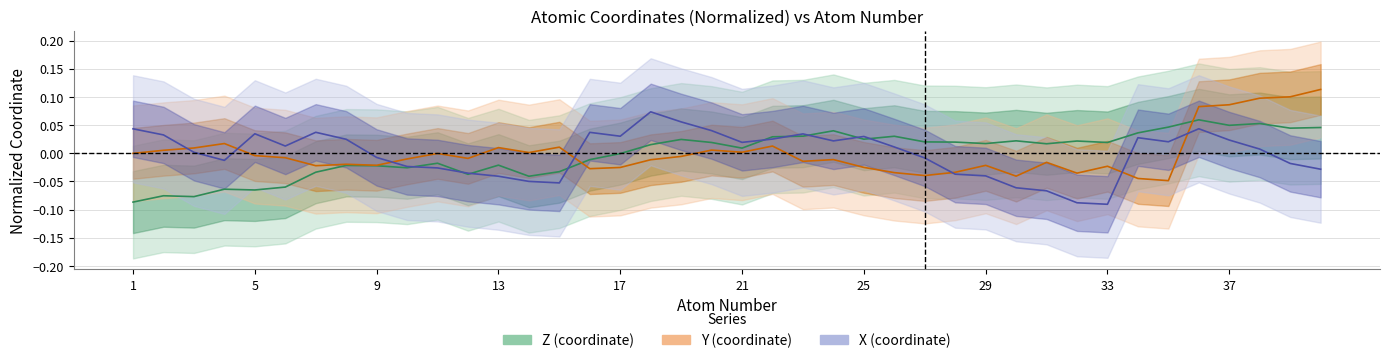

True or false: X line has more than 0 points higher than both neighbors.

True